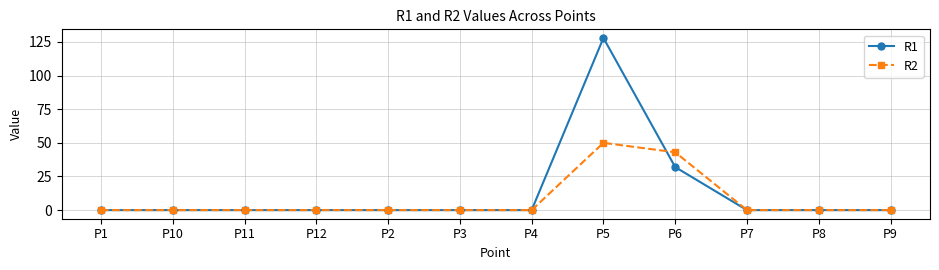

True or false: R1 has more than 0 interior local peaks.

True